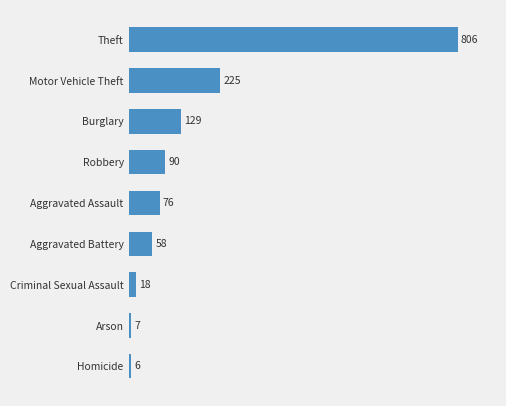

What value does the data have at Aggravated Assault?

76